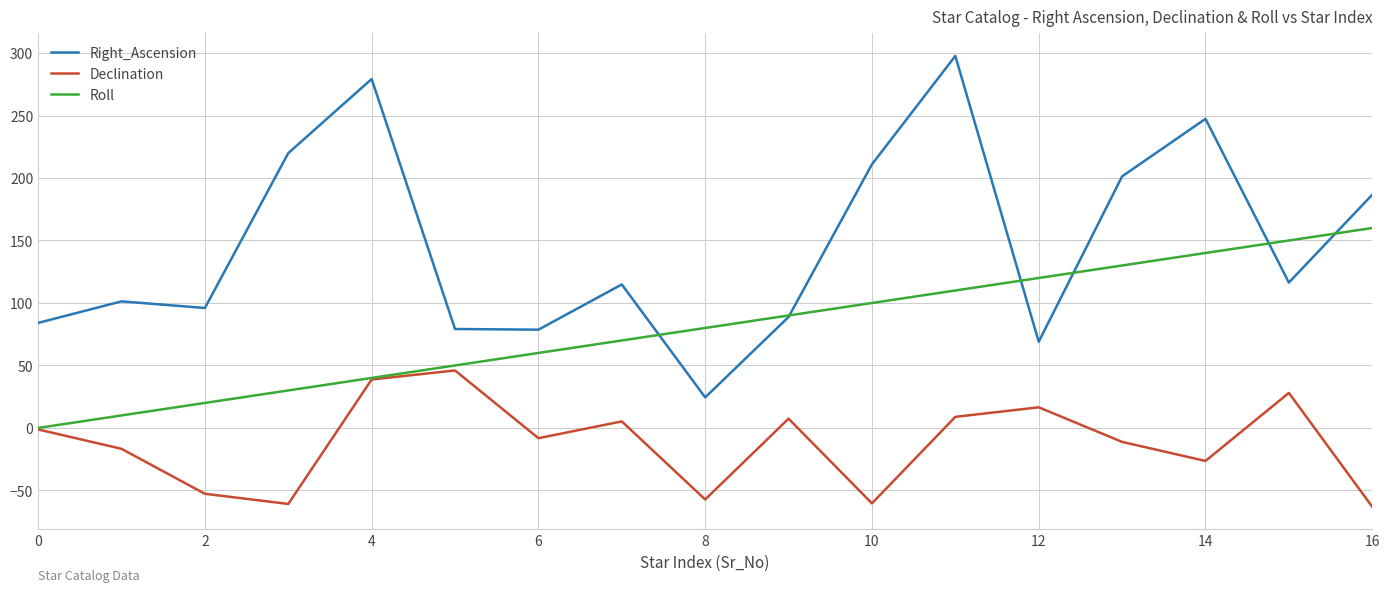

At how many categories does at least one series exceed 30?

17